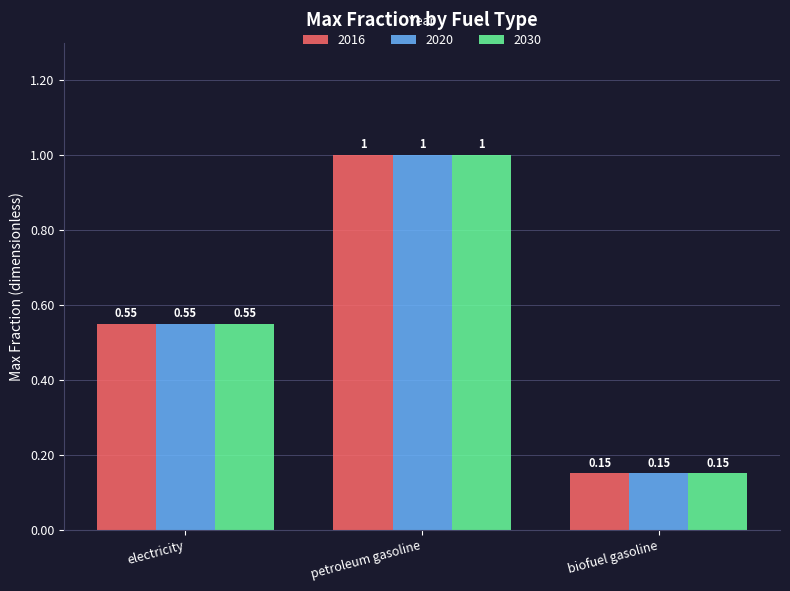

List the labels in order of 2020 value, largest first.

petroleum gasoline, electricity, biofuel gasoline